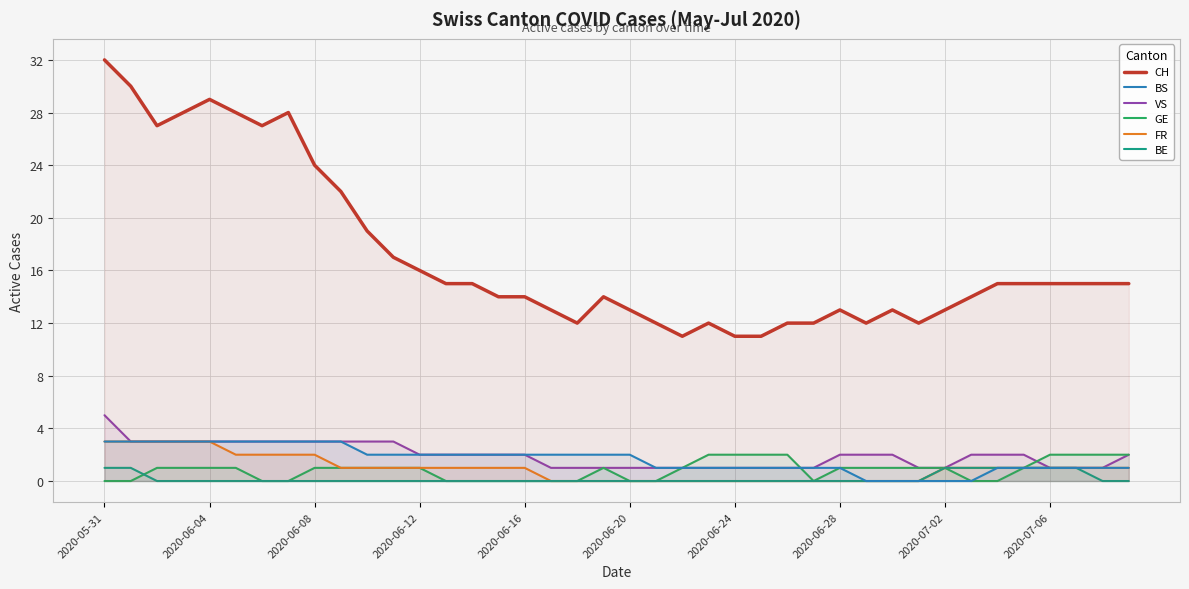

Which series has the widest spread of values?

CH